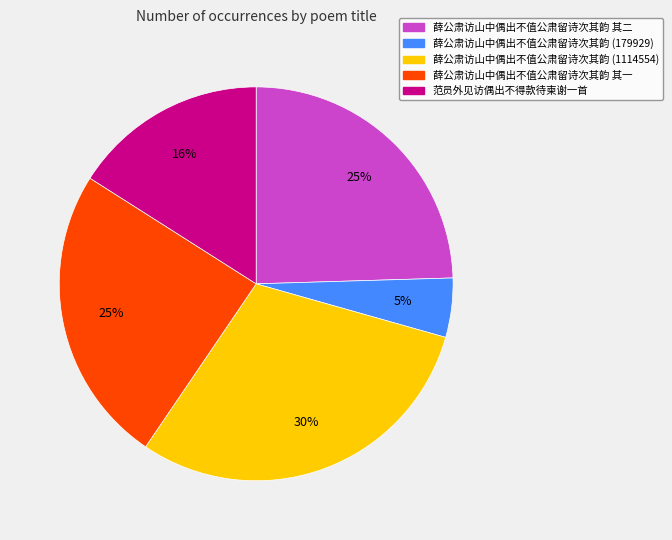

To the nearest percent, what is the average slice percentage?

20%